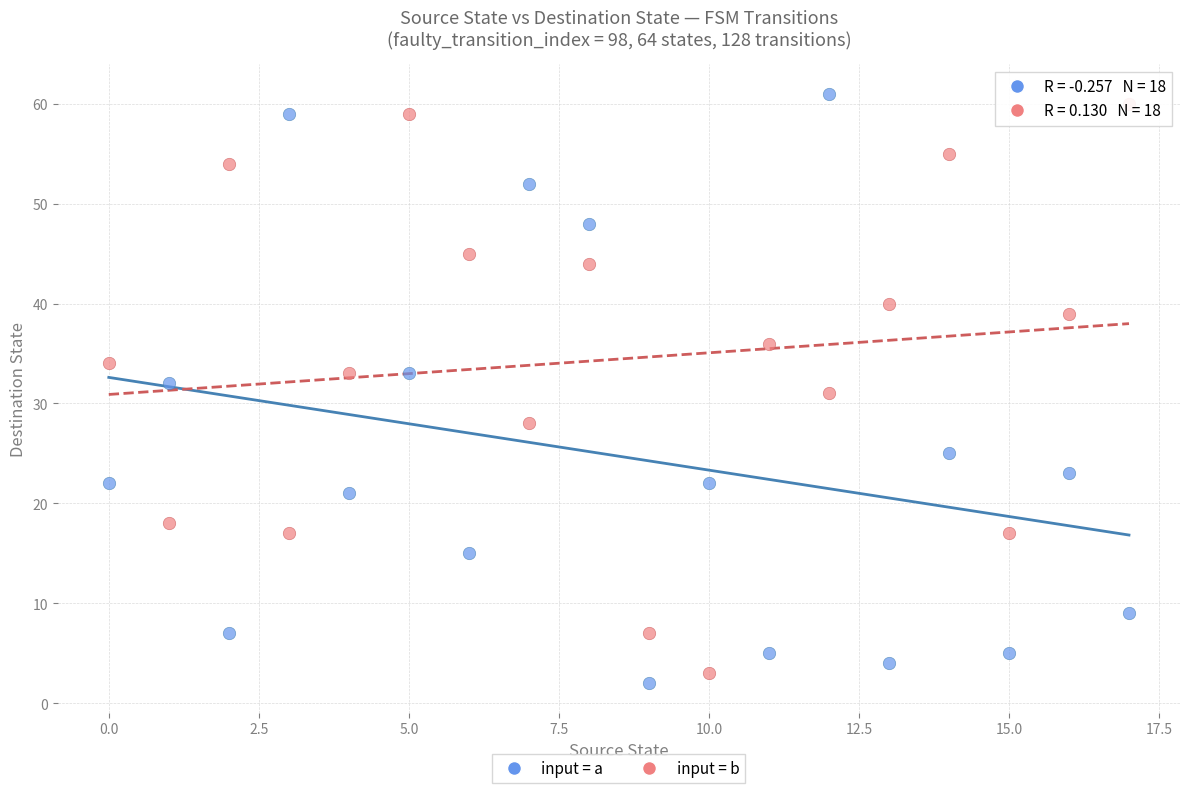

Across all data points, what is the range of Y values (max minus min)?

59